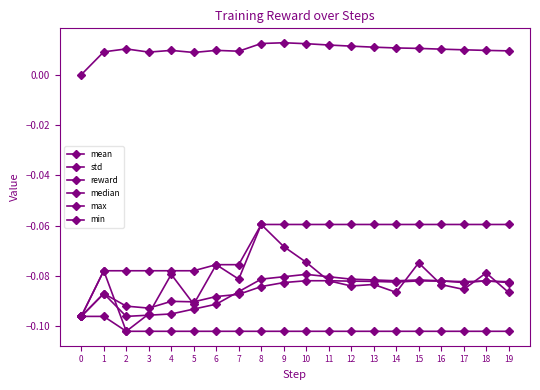

Count the number of data series in this chart.

6